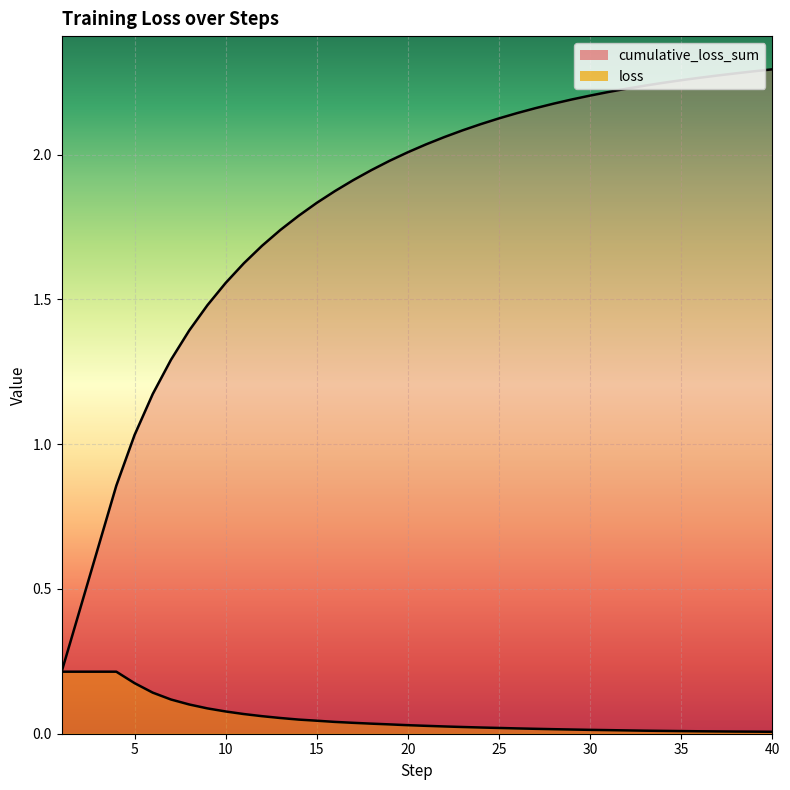

How many distinct data groups are displayed?

2